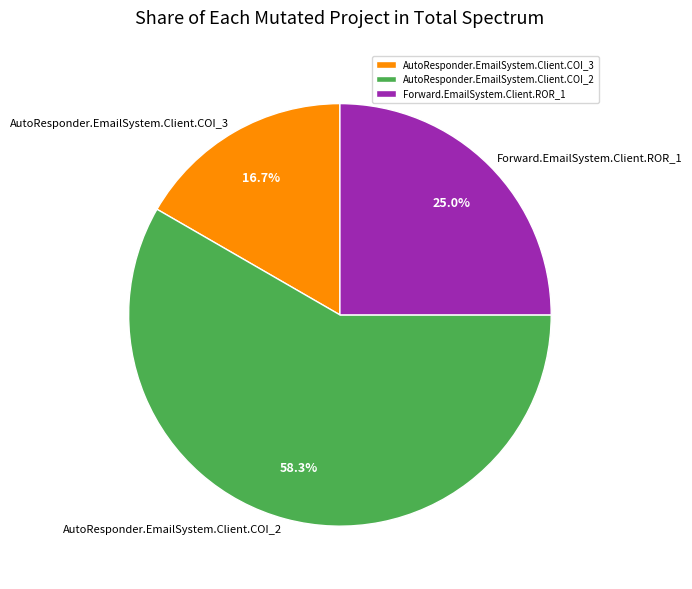

Is there any slice that represents more than half of the pie?

Yes